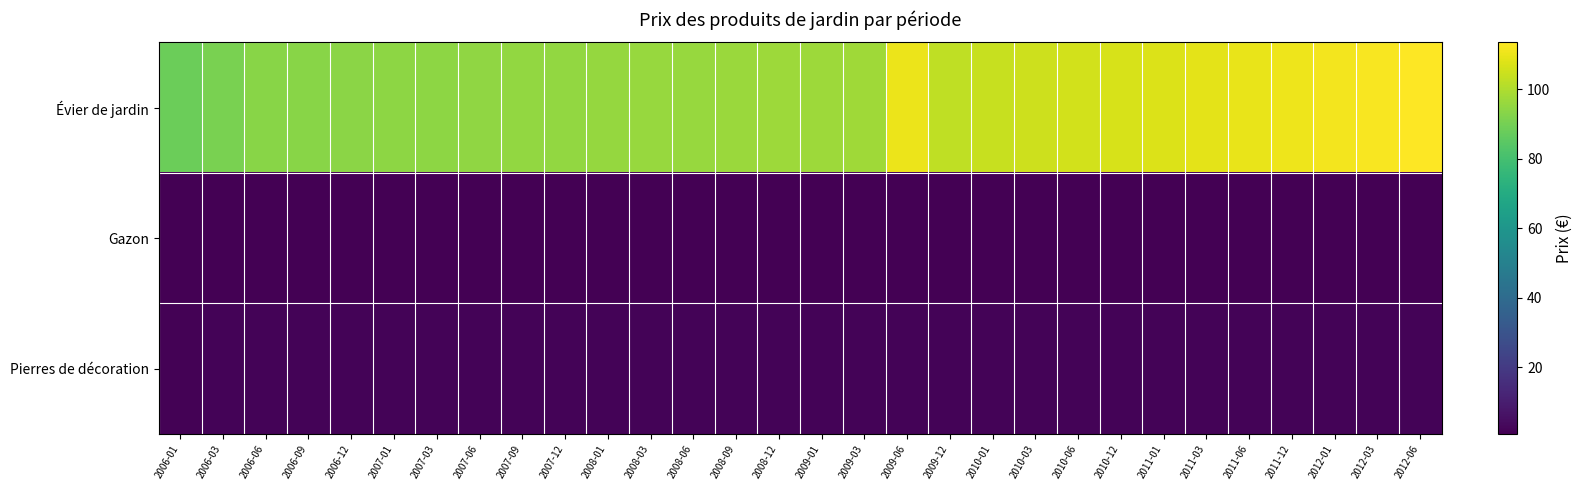

At how many categories does at least one series exceed 43?

30